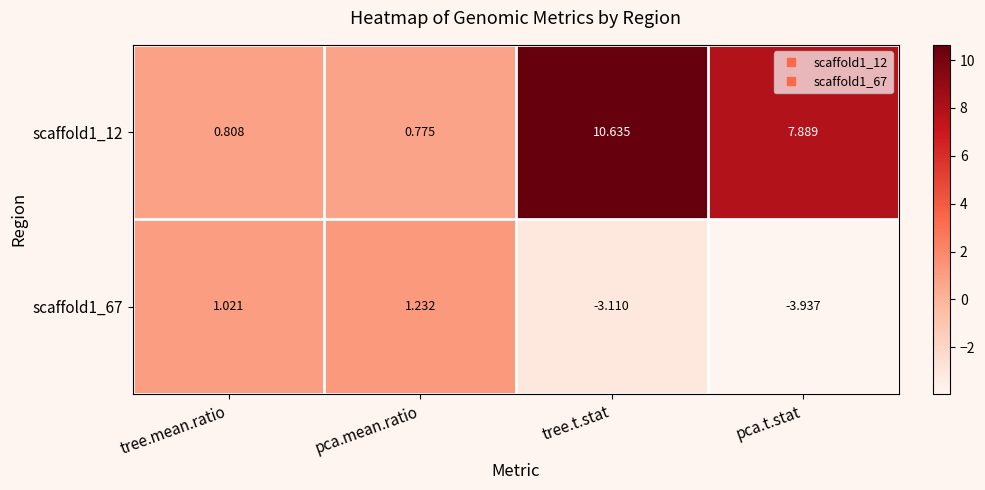

Where does the scaffold1_12 series first go above 7?

tree.t.stat